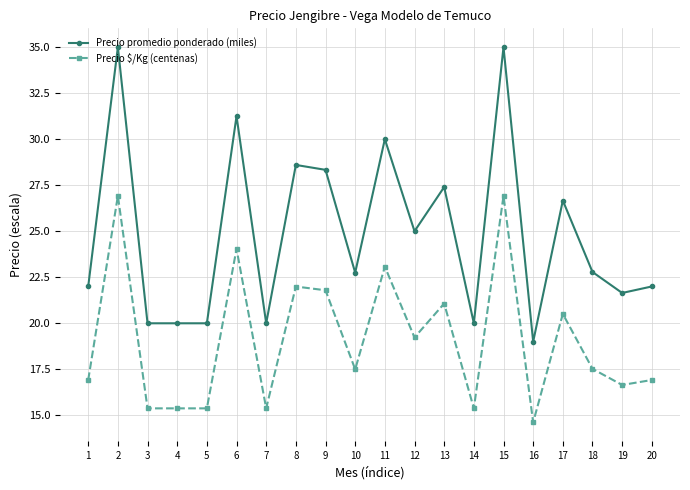

What is the difference between the Precio promedio ponderado (miles) values at 12 and 20?

3.0